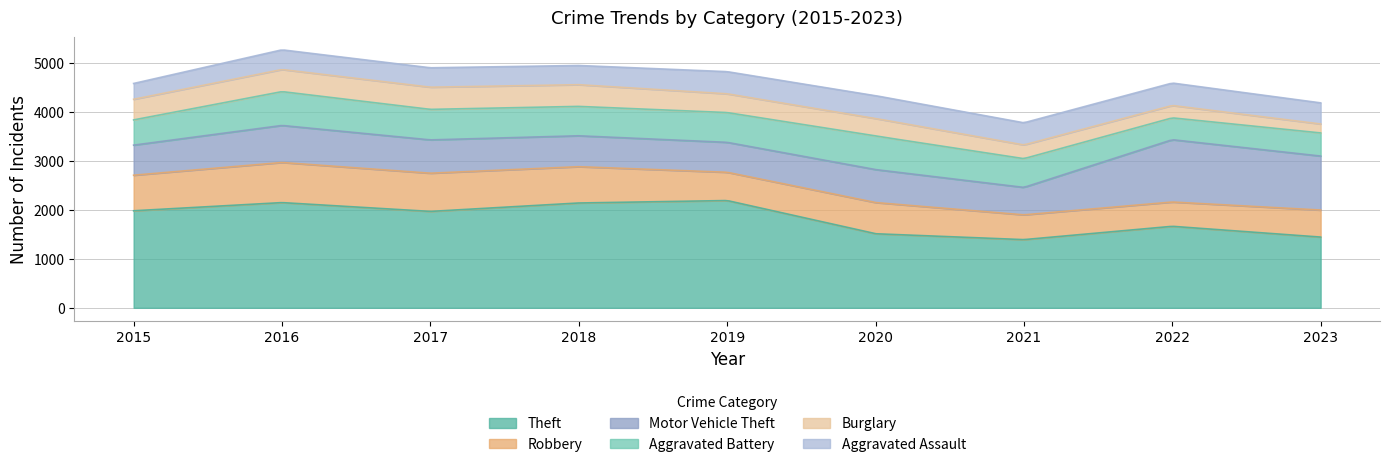

At which category does the chart reach its minimum across all series?

2023